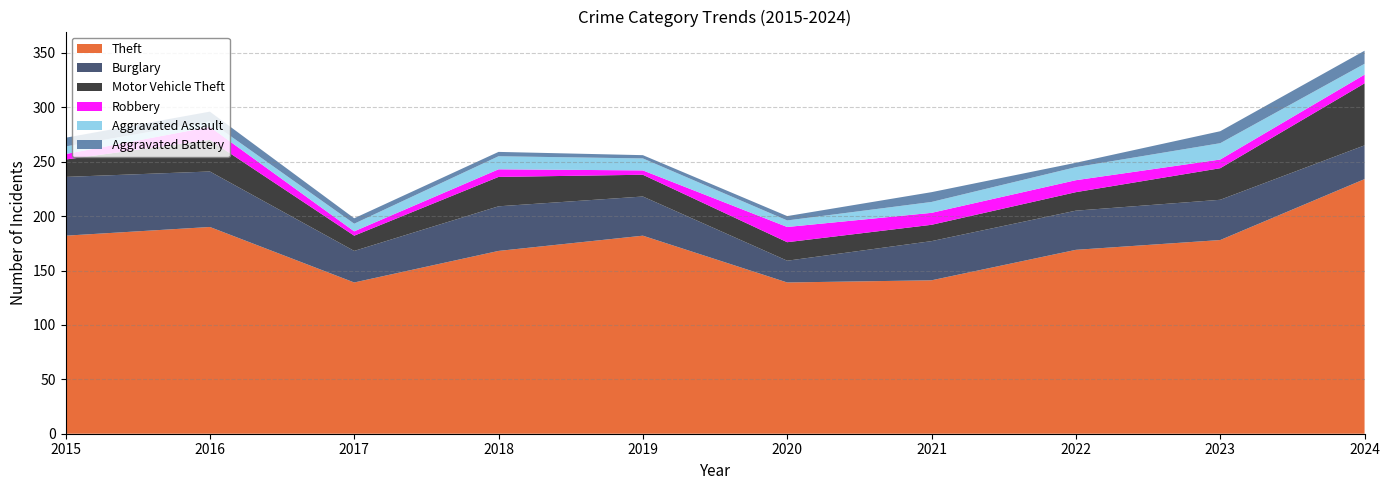

Reading right to left, transcribe all the data shown in this chart.

Theft: 234	178	169	141	139	182	168	139	190	182
Burglary: 31	37	36	36	20	36	41	29	51	54
Motor Vehicle Theft: 57	29	17	15	17	20	27	14	29	16
Robbery: 8	8	11	11	14	4	7	4	12	5
Aggravated Assault: 10	15	12	10	6	11	12	7	5	7
Aggravated Battery: 12	11	4	9	4	3	4	5	9	8